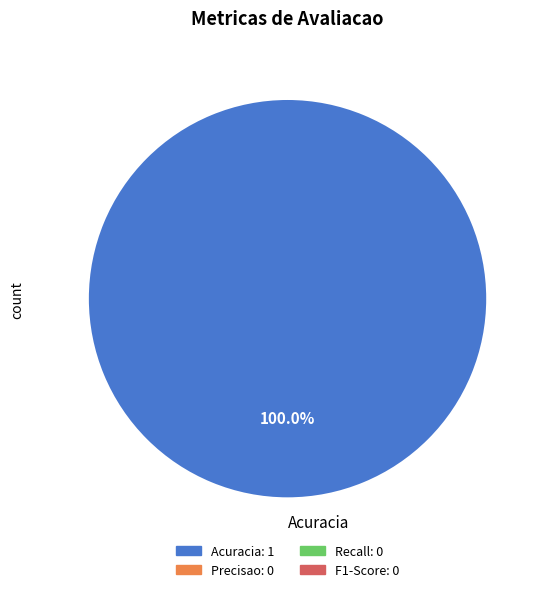

How many slices are in this pie chart?

1